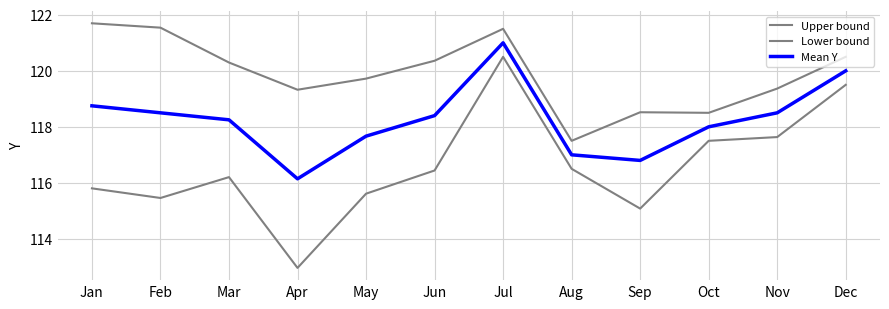

Does the chart display data point markers on the line(s)?

No